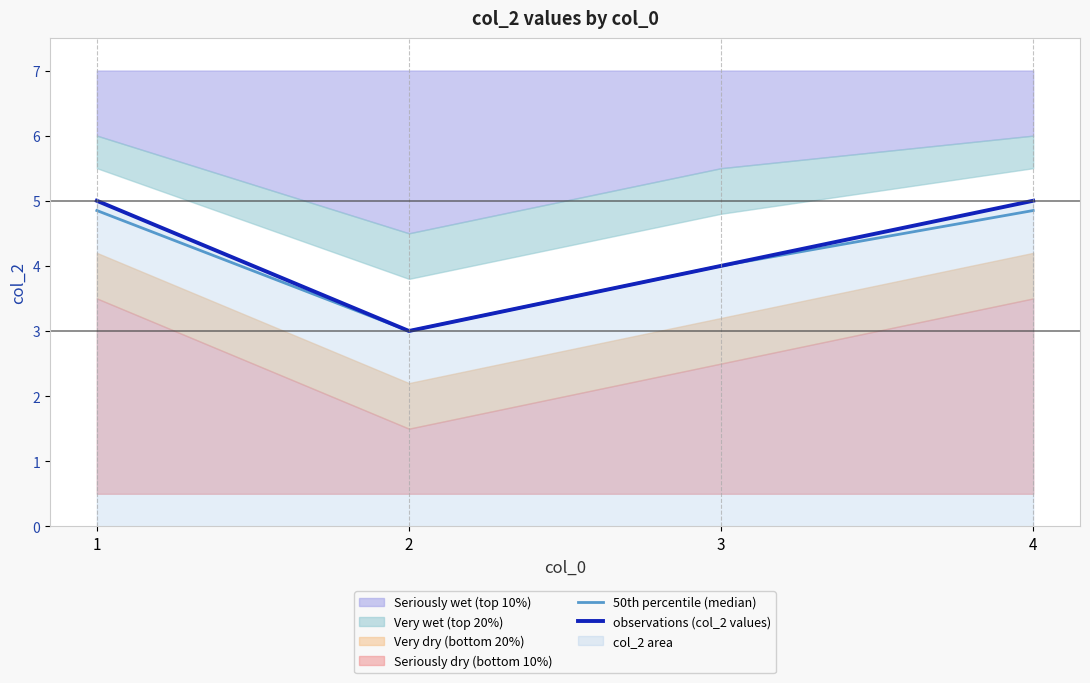

Reading right to left, list all the values displayed in this chart.

50th percentile (median): 4.8	4.0	3.0	4.8
observations (col_2 values): 5.0	4.0	3.0	5.0